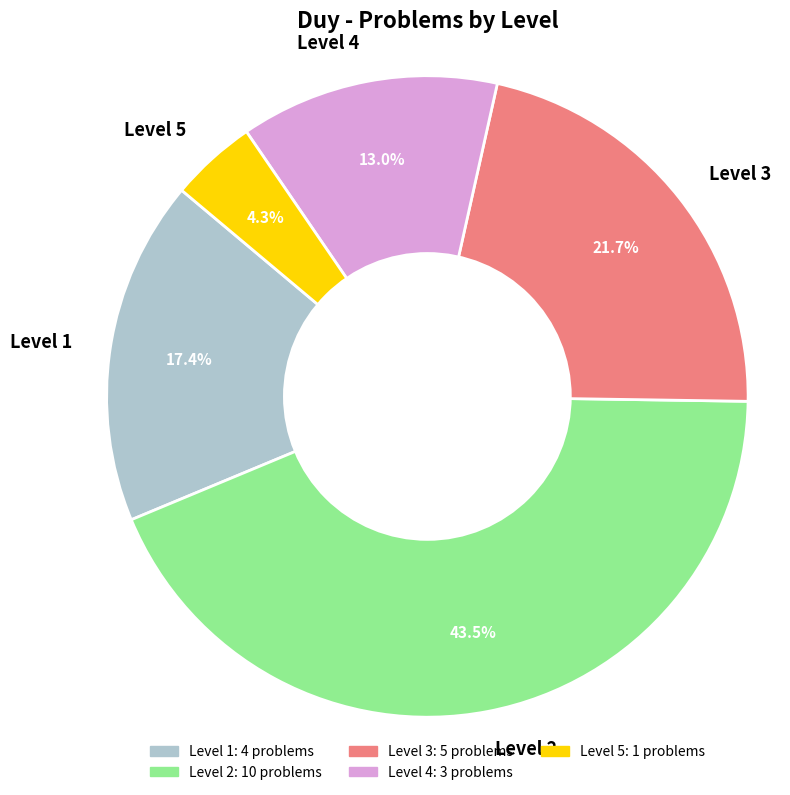

Does any single category account for the majority?

No